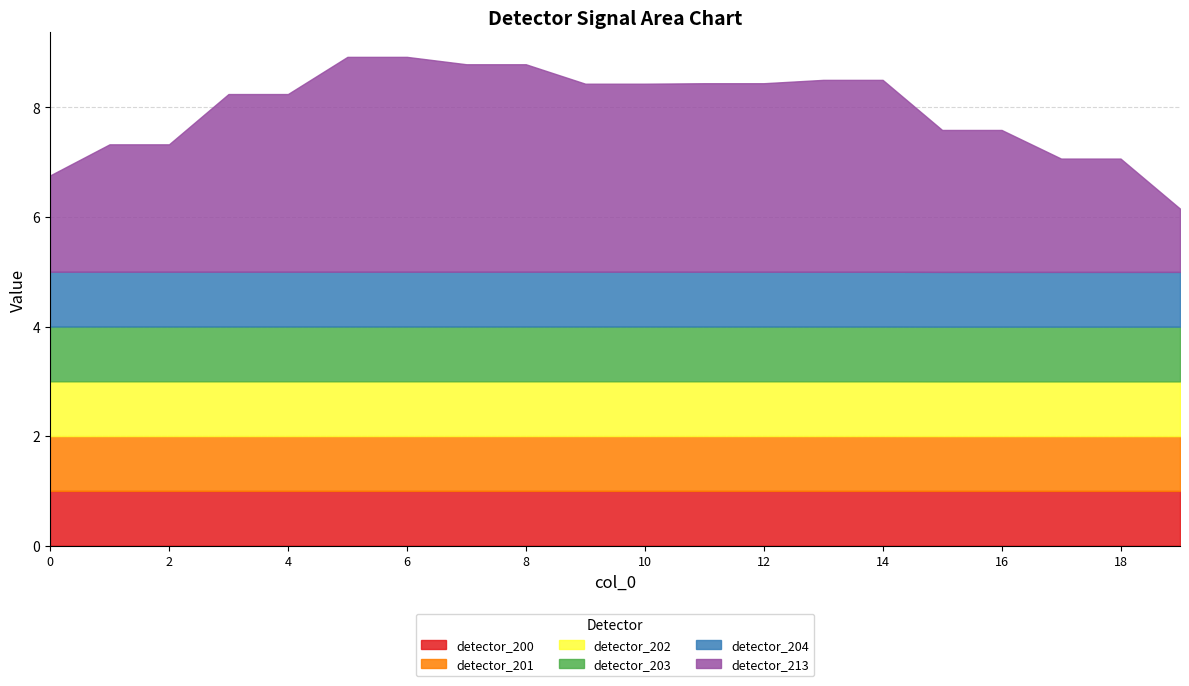

Reading left to right, list all the values displayed in this chart.

detector_200: 1.0	1.0	1.0	1.0	1.0	1.0	1.0	1.0	1.0	1.0	1.0	1.0	1.0	1.0	1.0	1.0	1.0	1.0	1.0	1.0
detector_201: 1.0	1.0	1.0	1.0	1.0	1.0	1.0	1.0	1.0	1.0	1.0	1.0	1.0	1.0	1.0	1.0	1.0	1.0	1.0	1.0
detector_202: 1.0	1.0	1.0	1.0	1.0	1.0	1.0	1.0	1.0	1.0	1.0	1.0	1.0	1.0	1.0	1.0	1.0	1.0	1.0	1.0
detector_203: 1.0	1.0	1.0	1.0	1.0	1.0	1.0	1.0	1.0	1.0	1.0	1.0	1.0	1.0	1.0	1.0	1.0	1.0	1.0	1.0
detector_204: 1.0	1.0	1.0	1.0	1.0	1.0	1.0	1.0	1.0	1.0	1.0	1.0	1.0	1.0	1.0	1.0	1.0	1.0	1.0	1.0
detector_213: 1.8	2.3	2.3	3.2	3.2	3.9	3.9	3.8	3.8	3.4	3.4	3.4	3.4	3.5	3.5	2.6	2.6	2.1	2.1	1.2